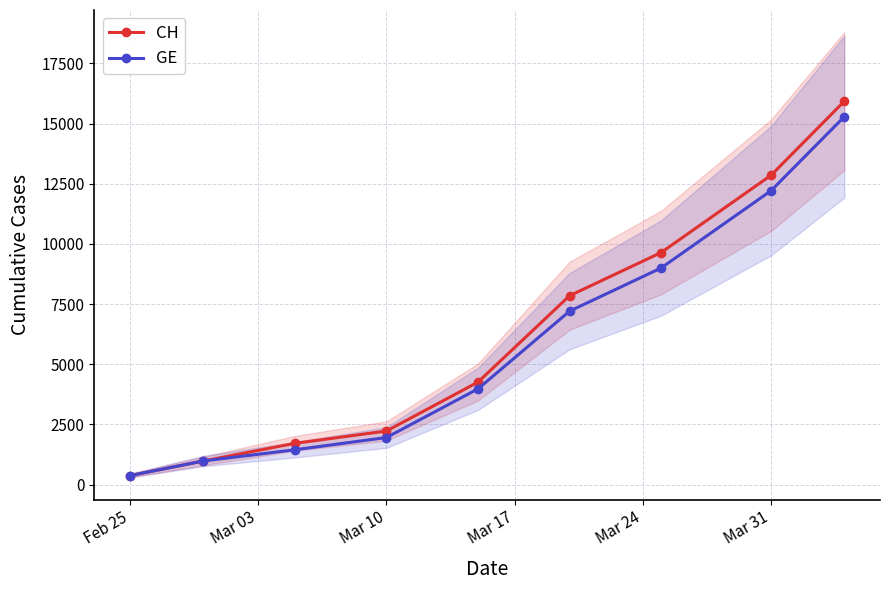

True or false: GE and CH intersect in this chart.

False